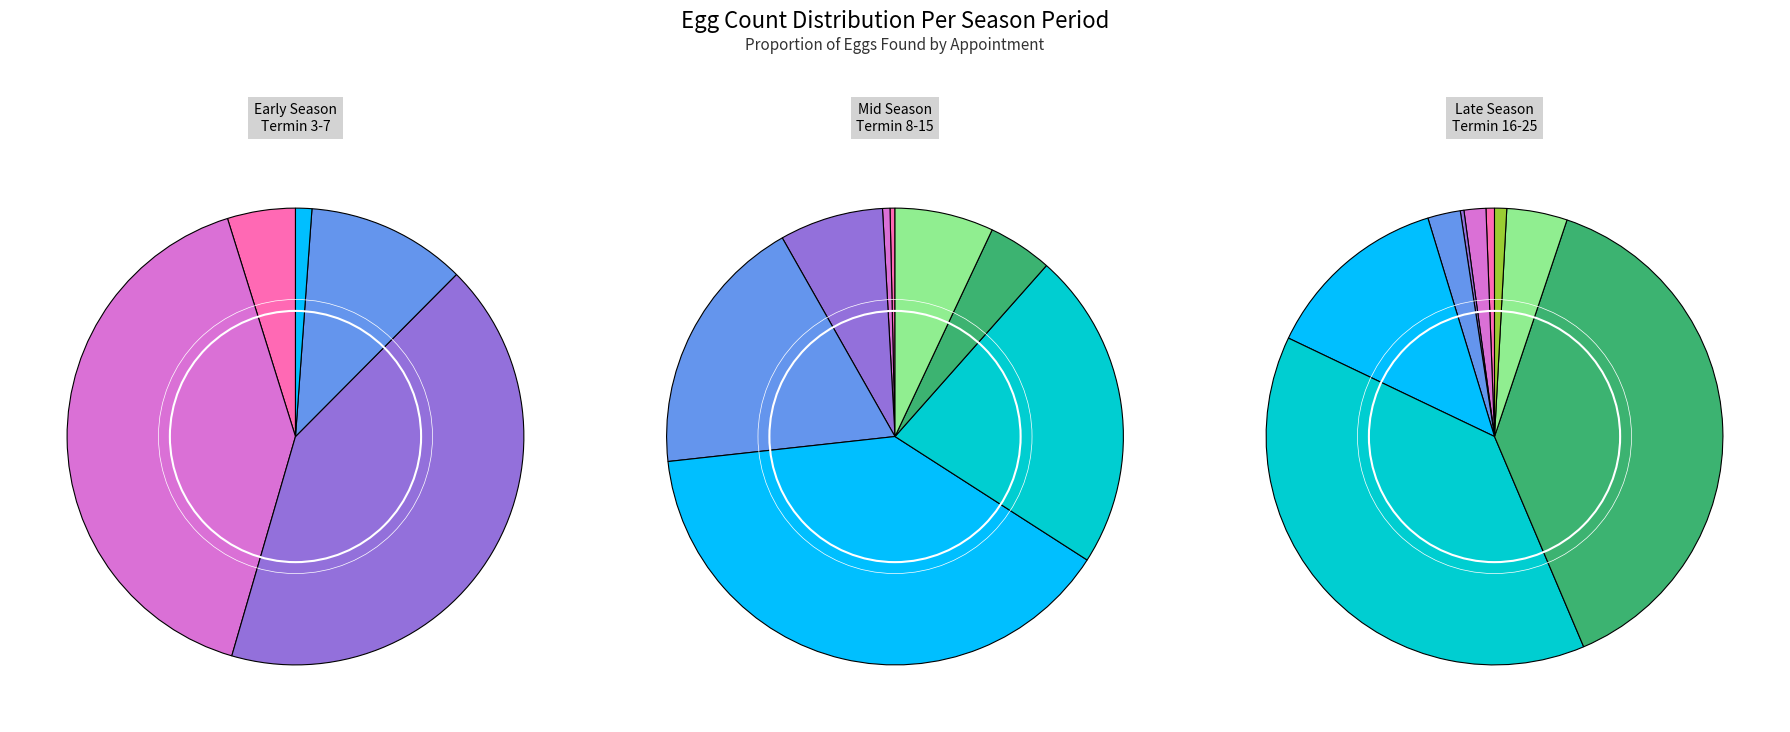

What is the largest slice in the pie chart?

Termin 22